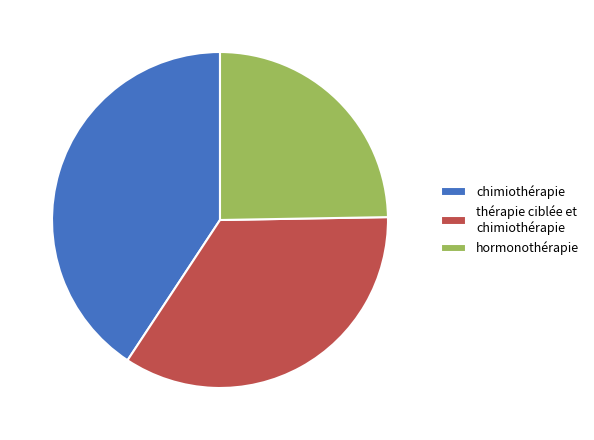

Which category has the biggest portion of the pie?

chimiothérapie